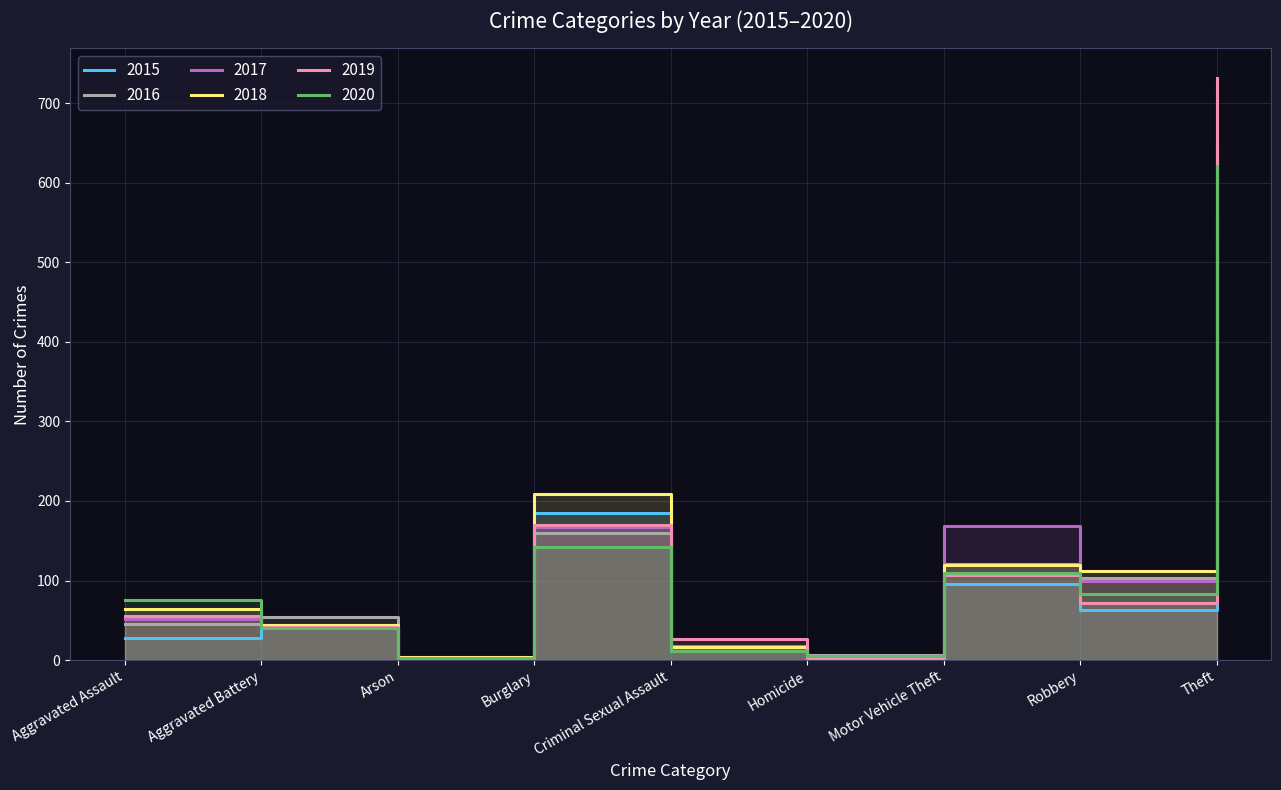

How many times do 2018 and 2019 cross each other?

3